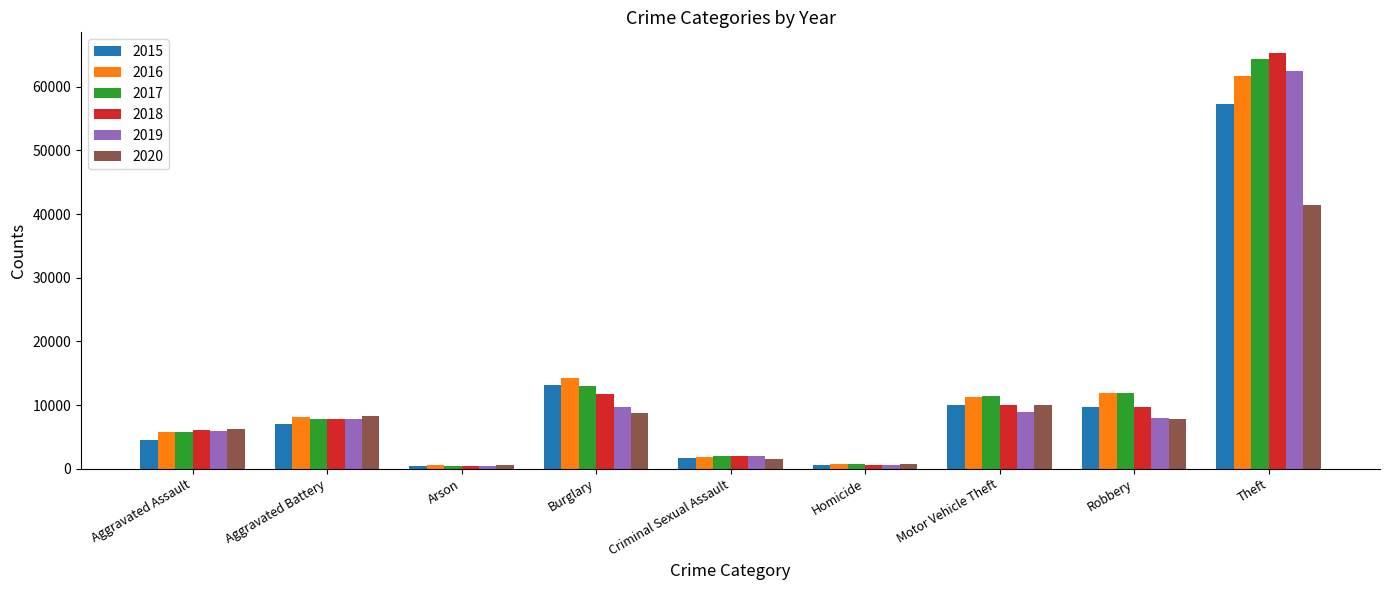

What is the average value of the 2018 series?

12606